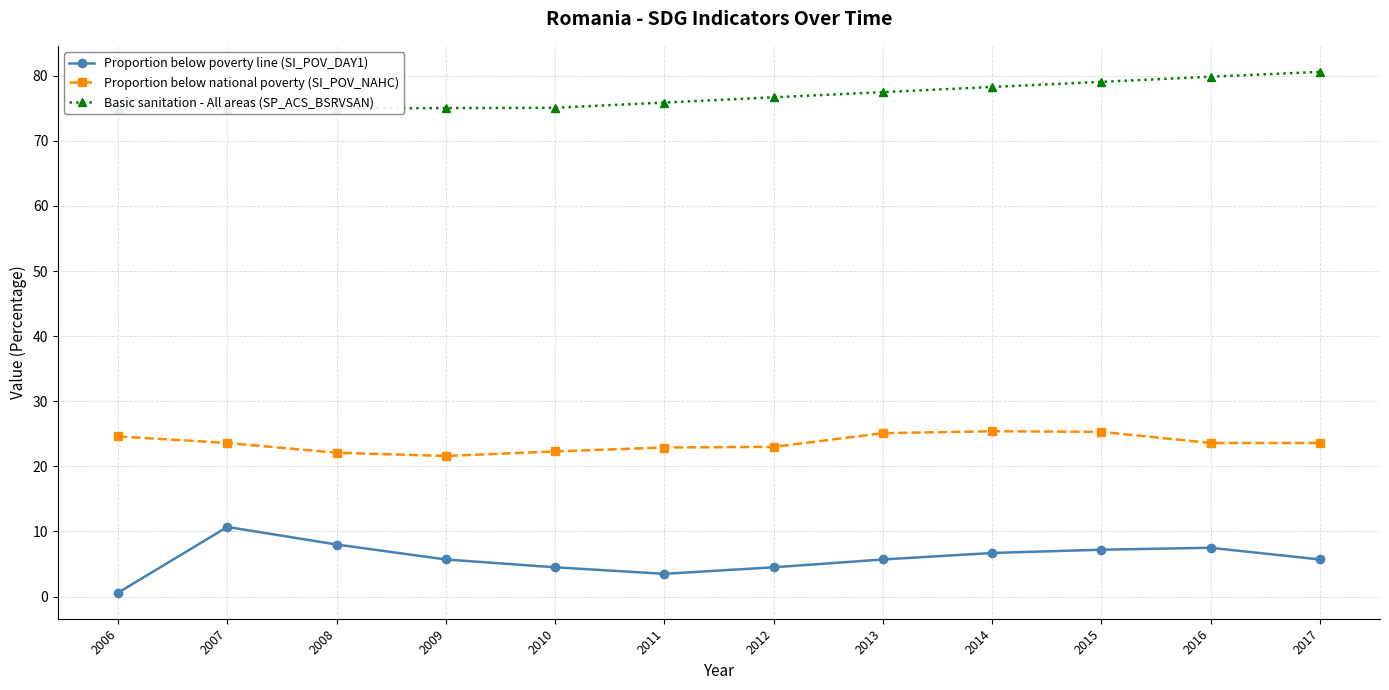

How many data points in Proportion below poverty line (SI_POV_DAY1) are less than 5?

4